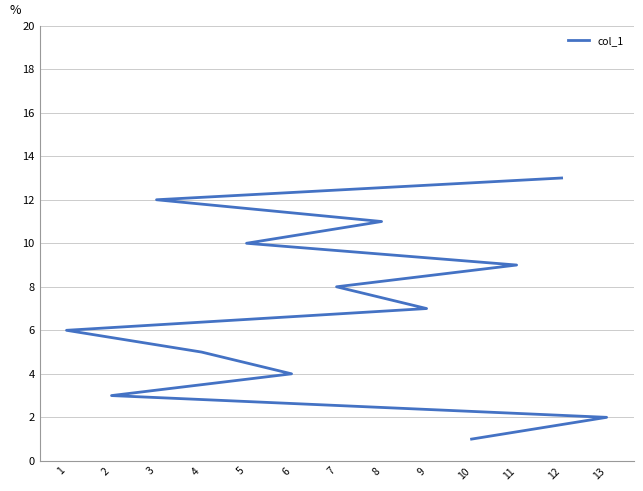

How many lines are shown in the chart?

1